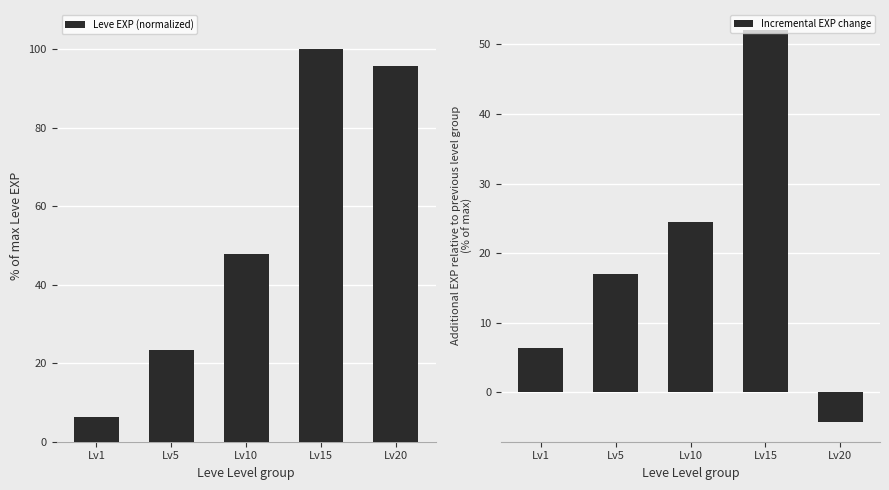

Rank the categories by Leve EXP (normalized) value from lowest to highest.

Lv1, Lv5, Lv10, Lv20, Lv15